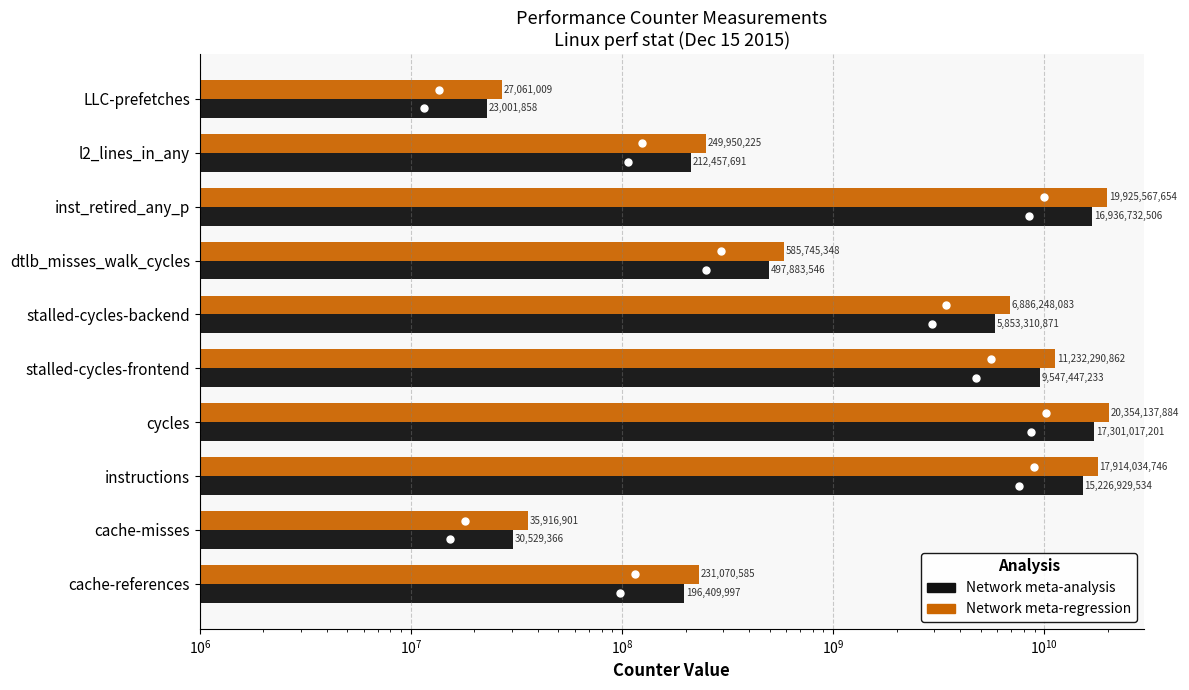

Are the bars grouped side by side (vs. stacked)?

Yes